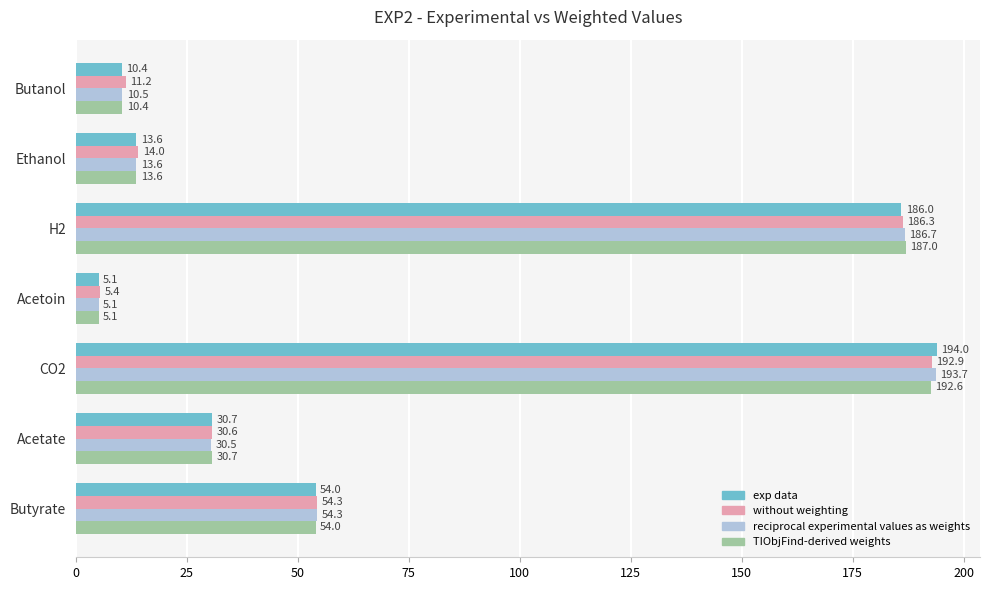

True or false: reciprocal experimental values as weights has a value of 30.5 at Acetate.

True